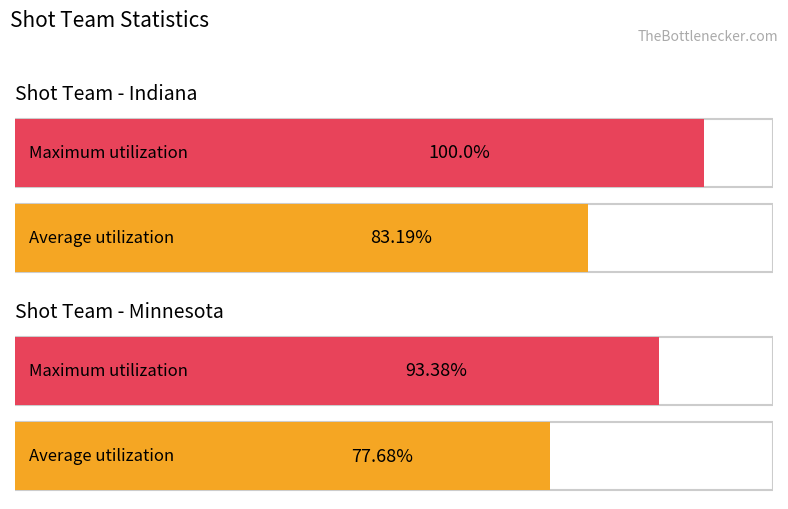

What position from the left is Minnesota?

2